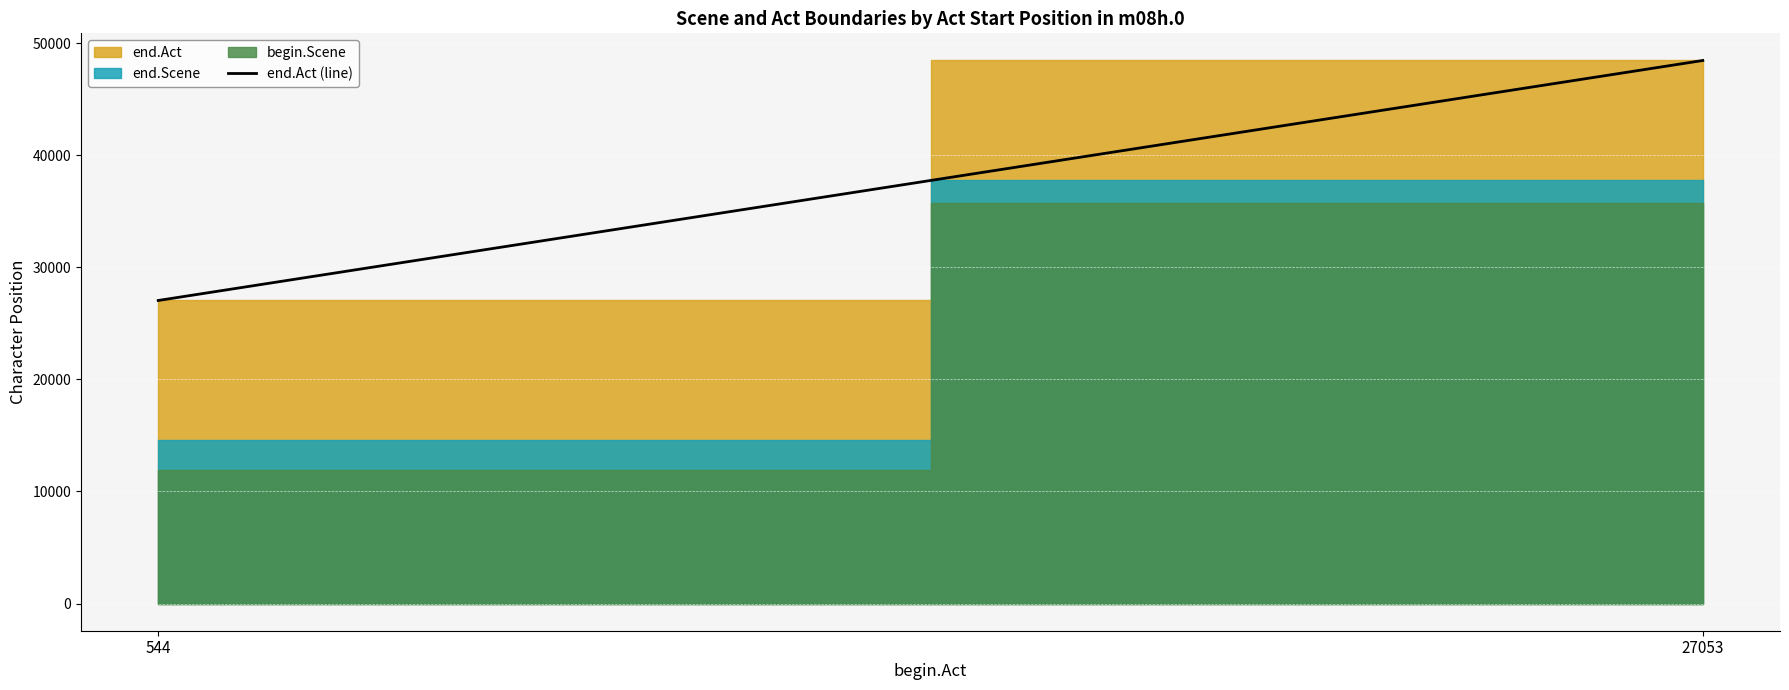

The value at 544 is 27037. True or false?

True